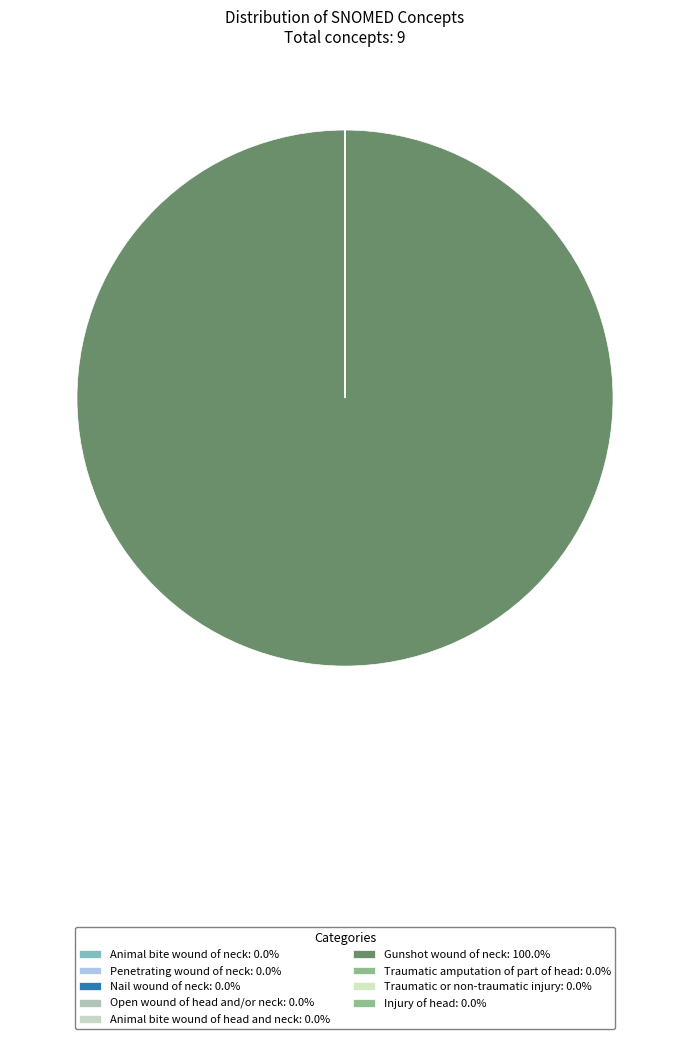

What is the ratio of the value at Animal bite wound of neck to the value at Nail wound of neck?

0.2